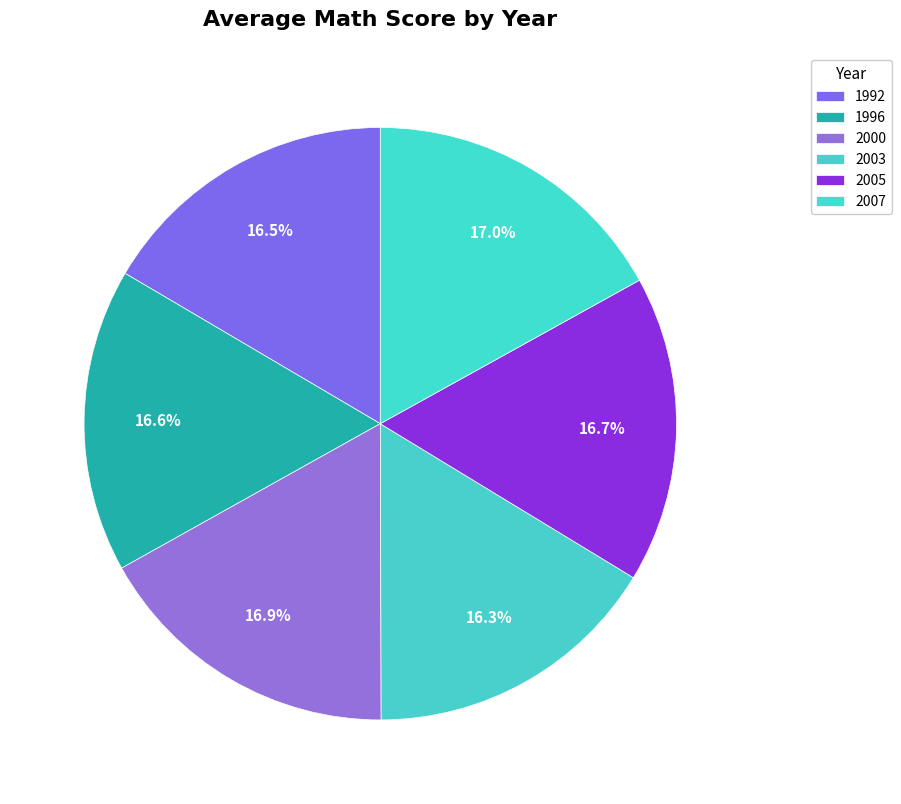

The 2003 slice represents 8% of the pie. True or false?

False